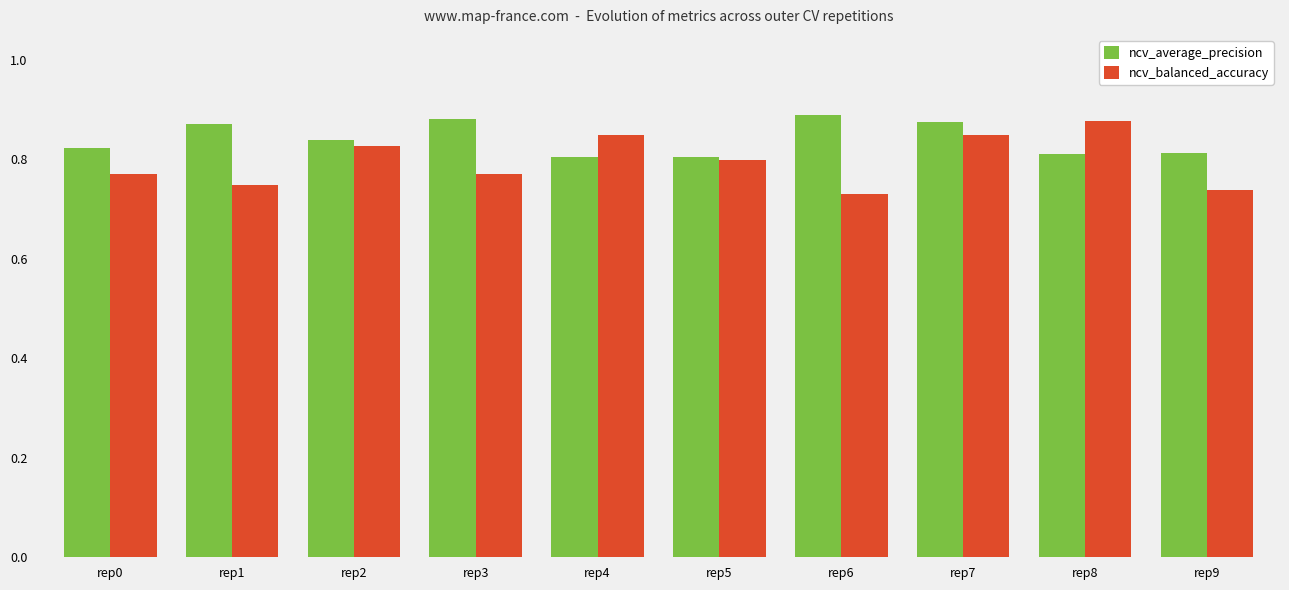

How many ncv_balanced_accuracy values are between 0 and 1?

10